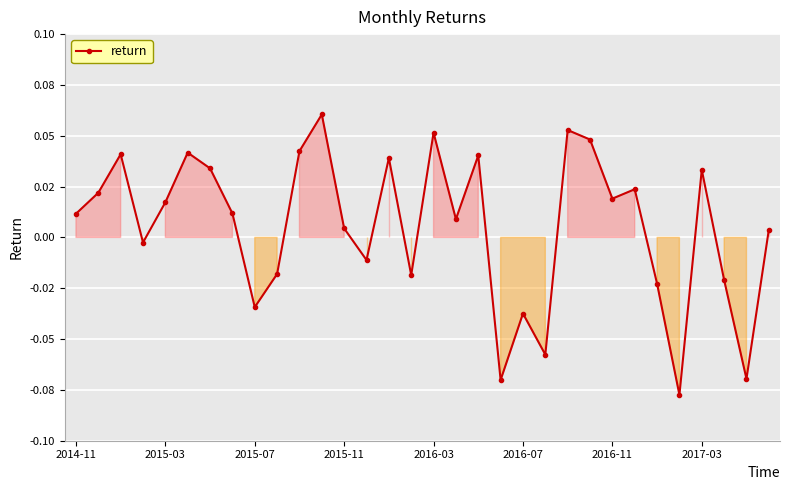

What is the value of the 28th point from the left?

-0.1